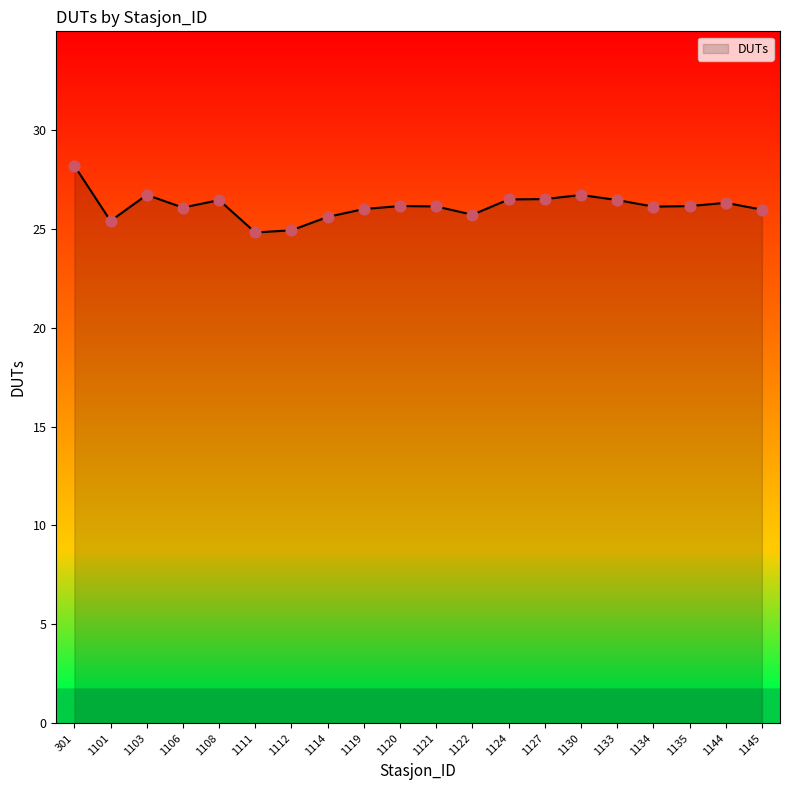

What is the ratio of the value at 1135 to the value at 1130?

1.0